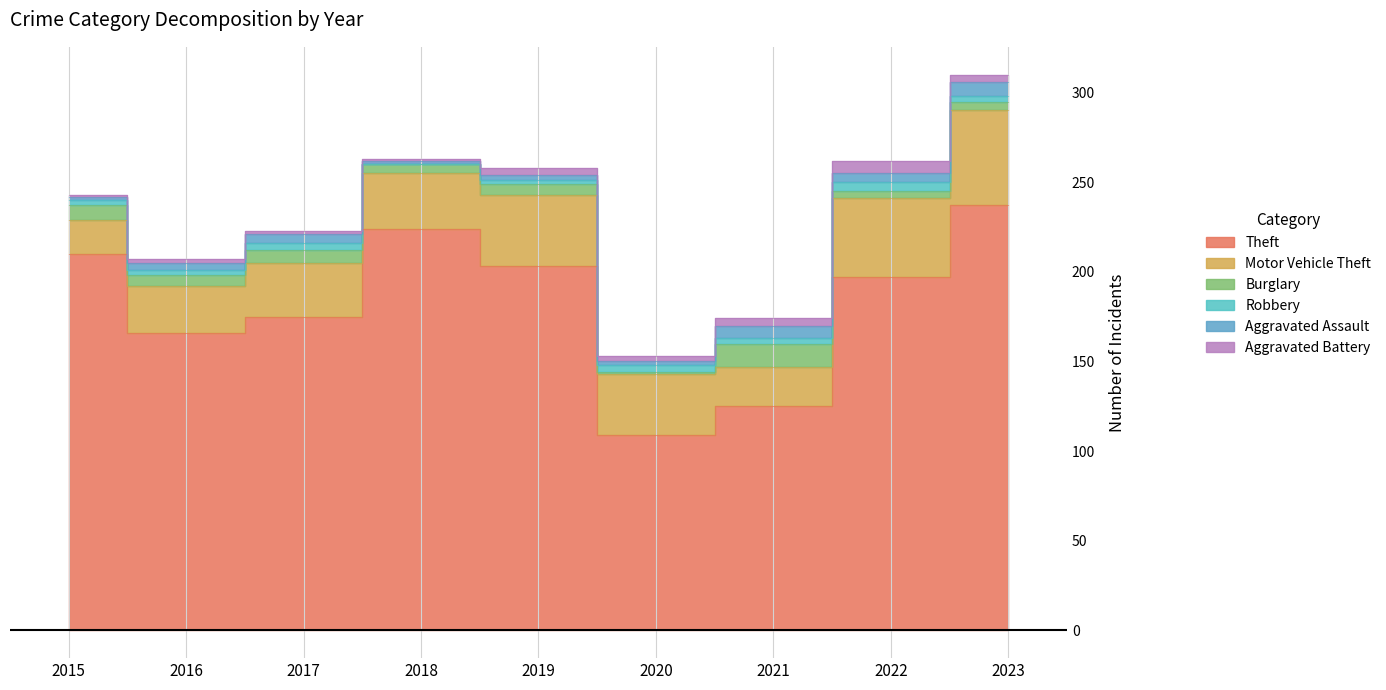

At 2022, list the series in order from largest to smallest.

Theft, Motor Vehicle Theft, Aggravated Battery, Robbery, Aggravated Assault, Burglary